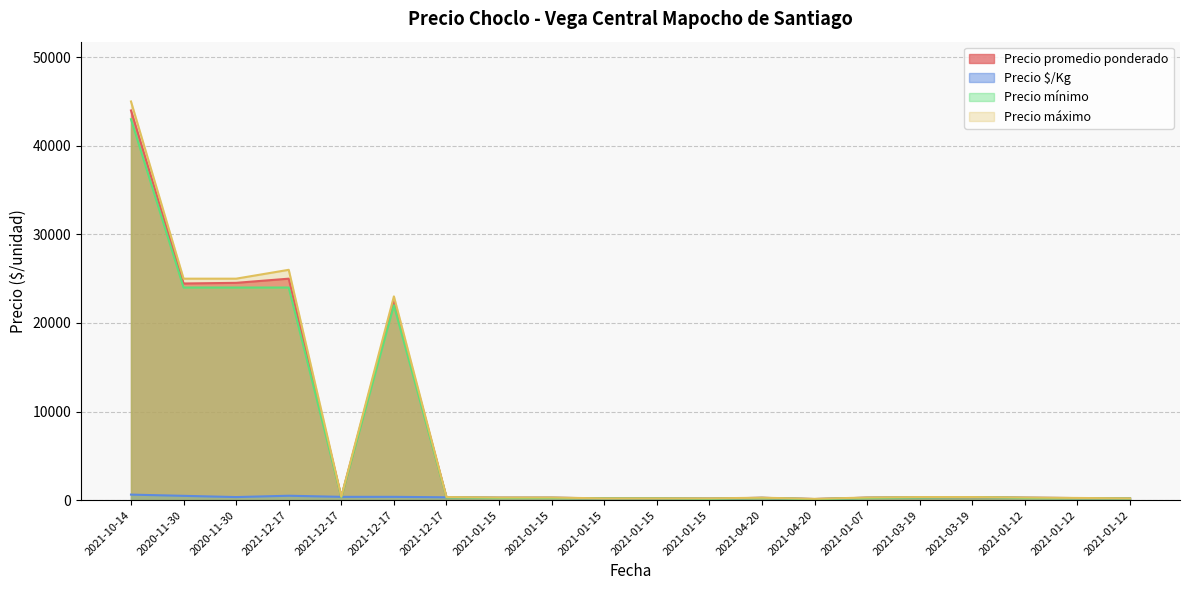

What are all the series names shown in the legend?

Precio promedio ponderado, Precio $/Kg, Precio mínimo, Precio máximo